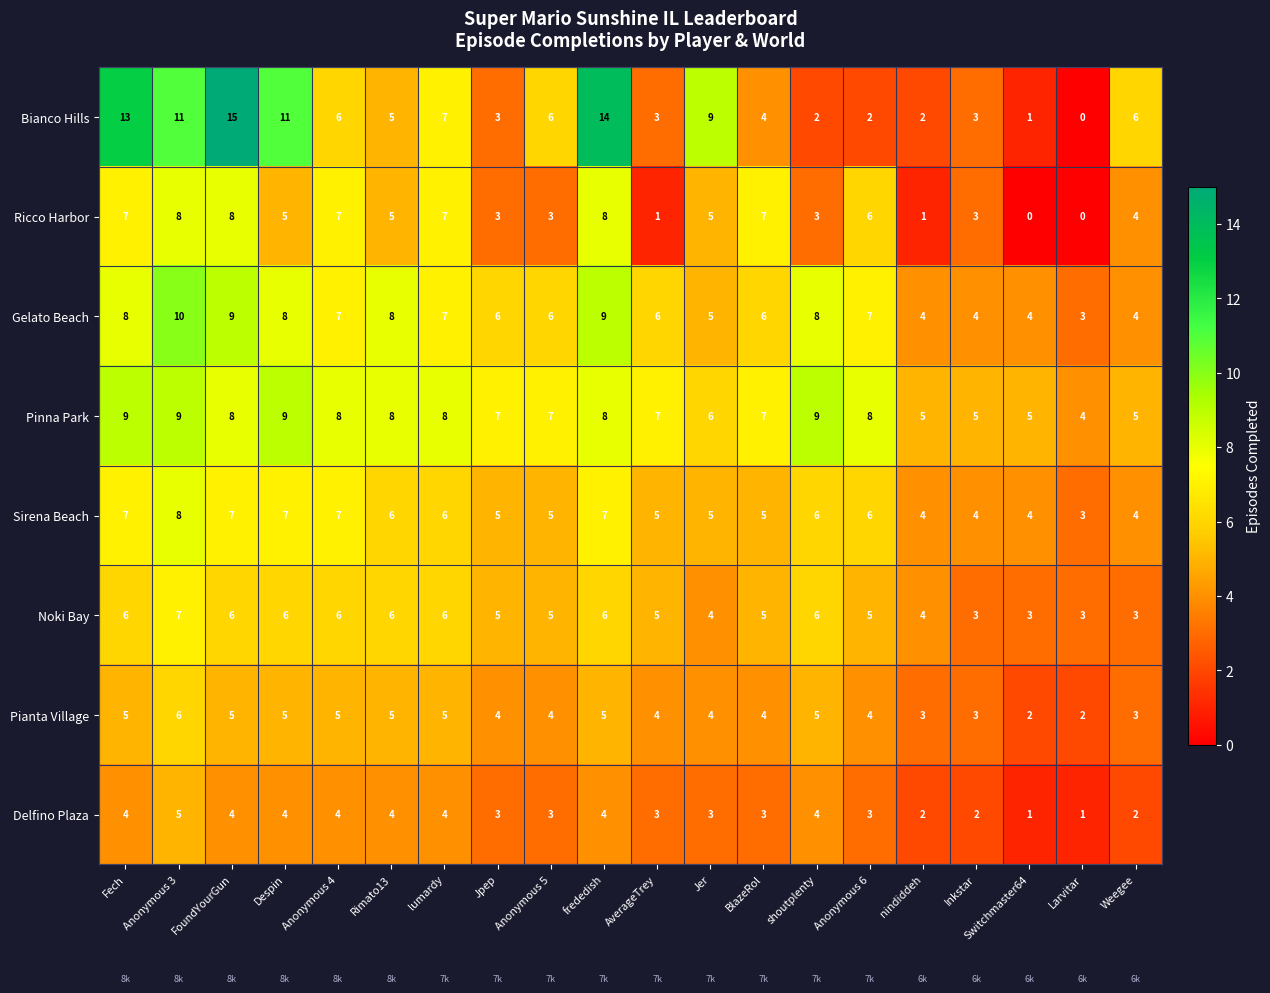

At which label does Ricco Harbor first exceed 5?

Fech